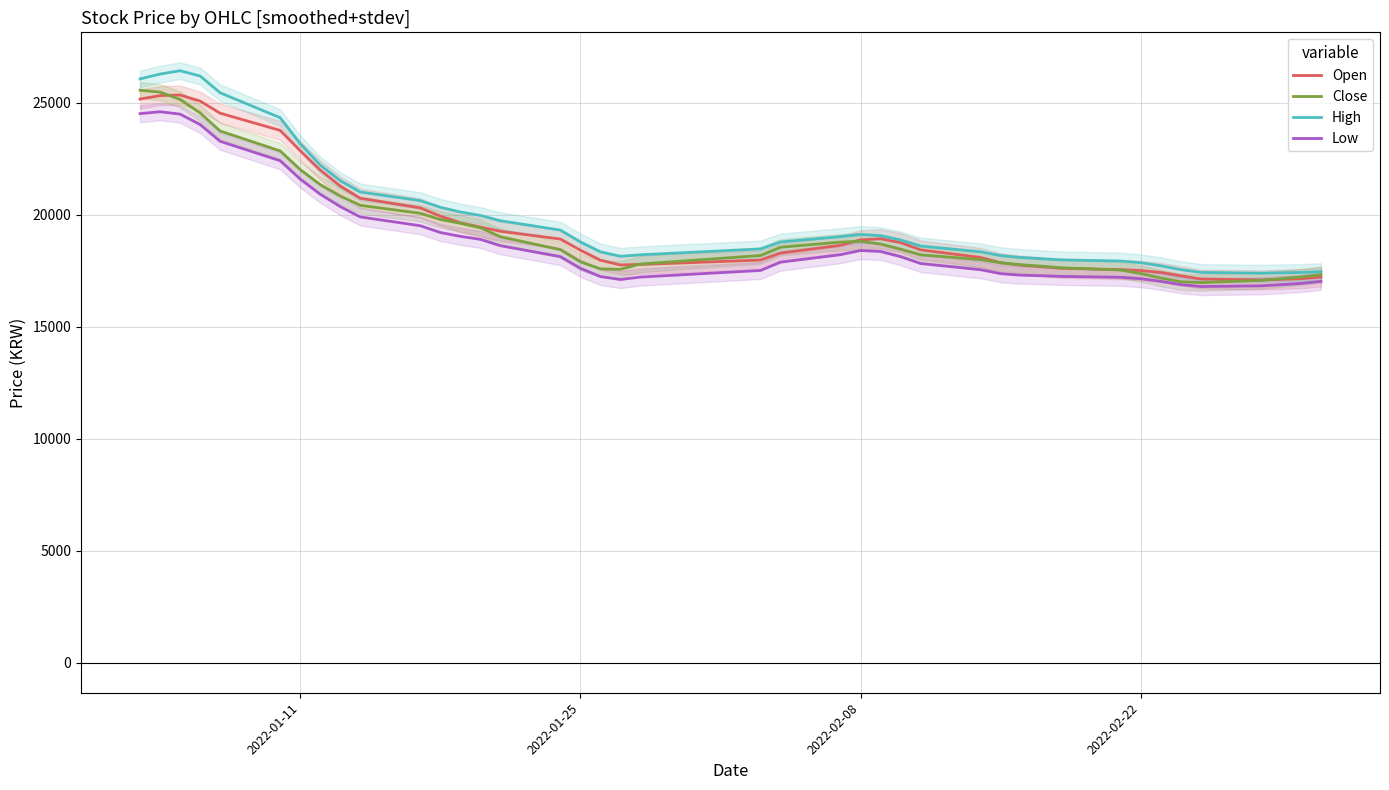

What is the difference between the second highest and minimum values in the Open series?

8228.3